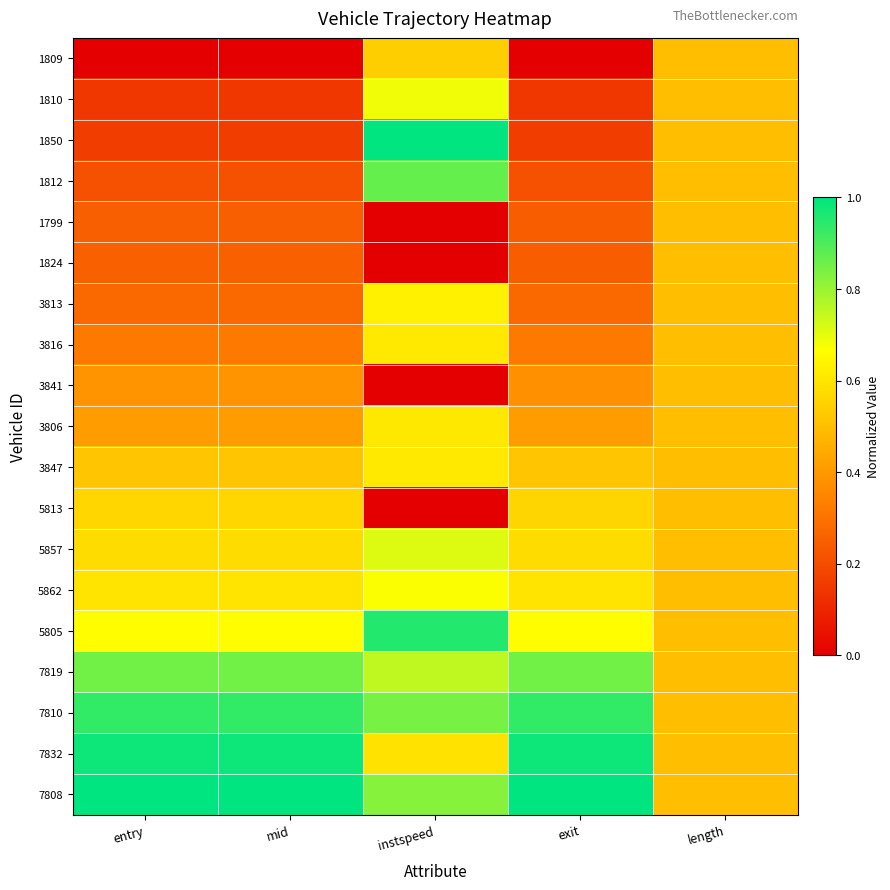

Reading left to right, list all the values displayed in this chart.

1809: entry=0.0	mid=0.0	instspeed=0.5	exit=0.0	length=0.5
1810: entry=0.1	mid=0.1	instspeed=0.7	exit=0.1	length=0.5
1850: entry=0.2	mid=0.2	instspeed=1.0	exit=0.2	length=0.5
1812: entry=0.2	mid=0.2	instspeed=0.9	exit=0.2	length=0.5
1799: entry=0.2	mid=0.2	instspeed=0.0	exit=0.2	length=0.5
1824: entry=0.3	mid=0.3	instspeed=0.0	exit=0.2	length=0.5
3813: entry=0.3	mid=0.3	instspeed=0.6	exit=0.3	length=0.5
3816: entry=0.3	mid=0.3	instspeed=0.6	exit=0.3	length=0.5
3841: entry=0.4	mid=0.4	instspeed=0.0	exit=0.4	length=0.5
3806: entry=0.4	mid=0.4	instspeed=0.6	exit=0.4	length=0.5
3847: entry=0.5	mid=0.5	instspeed=0.6	exit=0.5	length=0.5
5813: entry=0.6	mid=0.6	instspeed=0.0	exit=0.6	length=0.5
5857: entry=0.6	mid=0.6	instspeed=0.7	exit=0.6	length=0.5
5862: entry=0.6	mid=0.6	instspeed=0.7	exit=0.6	length=0.5
5805: entry=0.7	mid=0.7	instspeed=1.0	exit=0.7	length=0.5
7819: entry=0.9	mid=0.9	instspeed=0.8	exit=0.9	length=0.5
7810: entry=0.9	mid=0.9	instspeed=0.8	exit=0.9	length=0.5
7832: entry=1.0	mid=1.0	instspeed=0.6	exit=1.0	length=0.5
7808: entry=1.0	mid=1.0	instspeed=0.8	exit=1.0	length=0.5